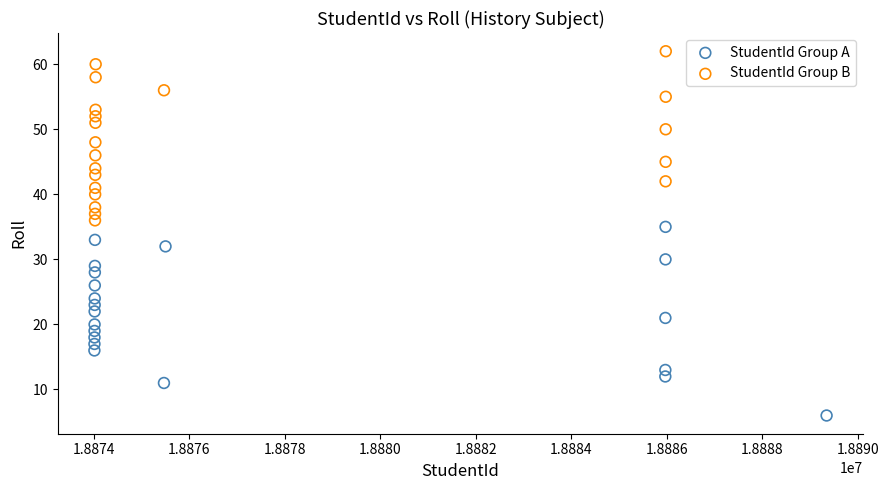

What are all the series names shown in the legend?

StudentId Group A, StudentId Group B